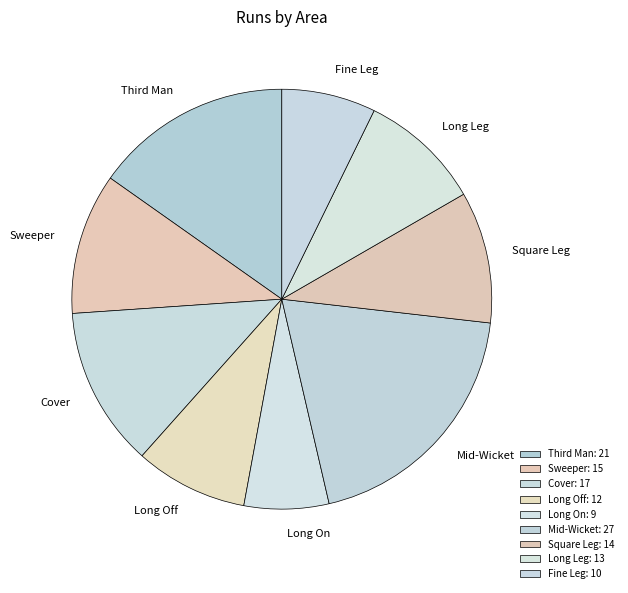

Which has a higher value, Mid-Wicket or Square Leg?

Mid-Wicket